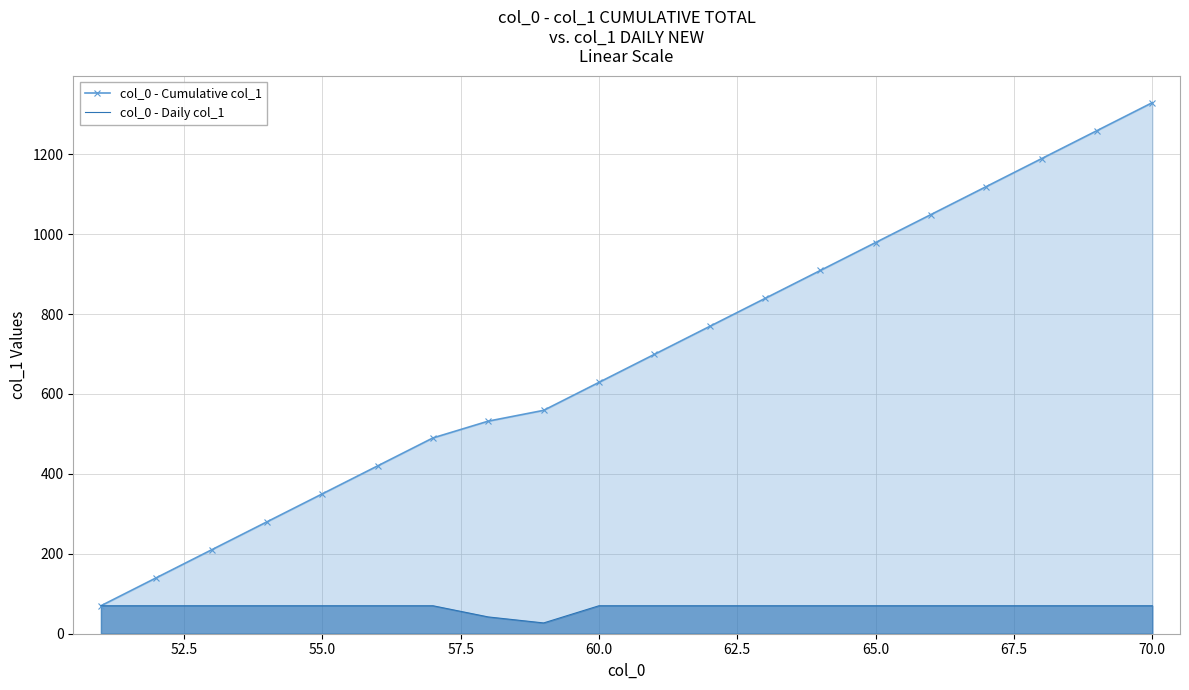

Which series has the widest spread of values?

col_0 - Cumulative col_1